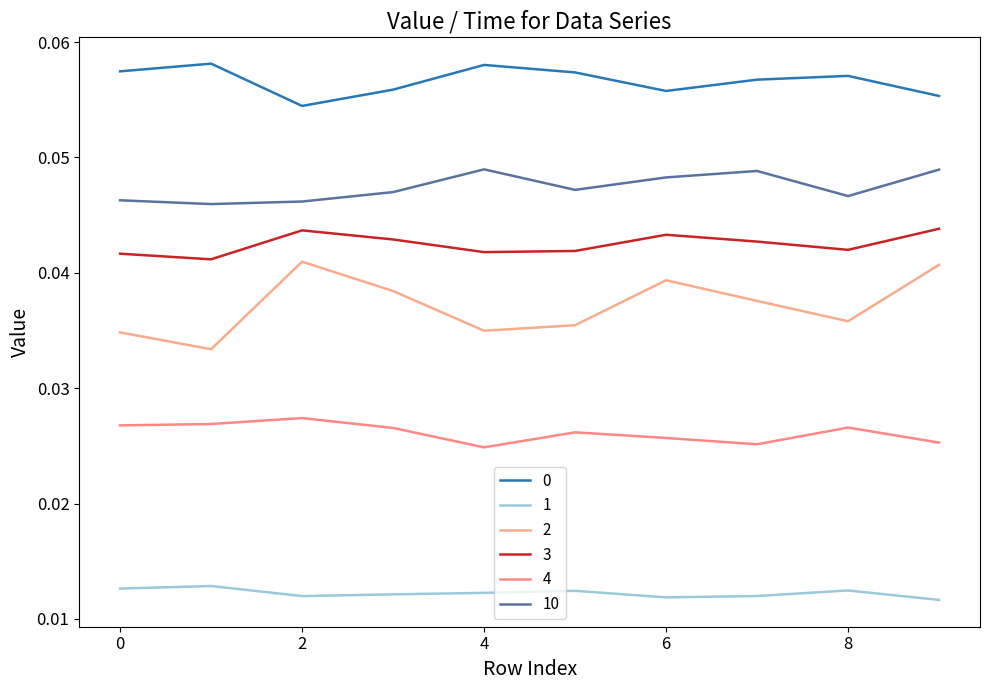

Reading right to left, what are all the values shown in this chart?

0: 0.1	0.1	0.1	0.1	0.1	0.1	0.1	0.1	0.1	0.1
1: 0.0	0.0	0.0	0.0	0.0	0.0	0.0	0.0	0.0	0.0
2: 0.0	0.0	0.0	0.0	0.0	0.0	0.0	0.0	0.0	0.0
3: 0.0	0.0	0.0	0.0	0.0	0.0	0.0	0.0	0.0	0.0
4: 0.0	0.0	0.0	0.0	0.0	0.0	0.0	0.0	0.0	0.0
10: 0.0	0.0	0.0	0.0	0.0	0.0	0.0	0.0	0.0	0.0